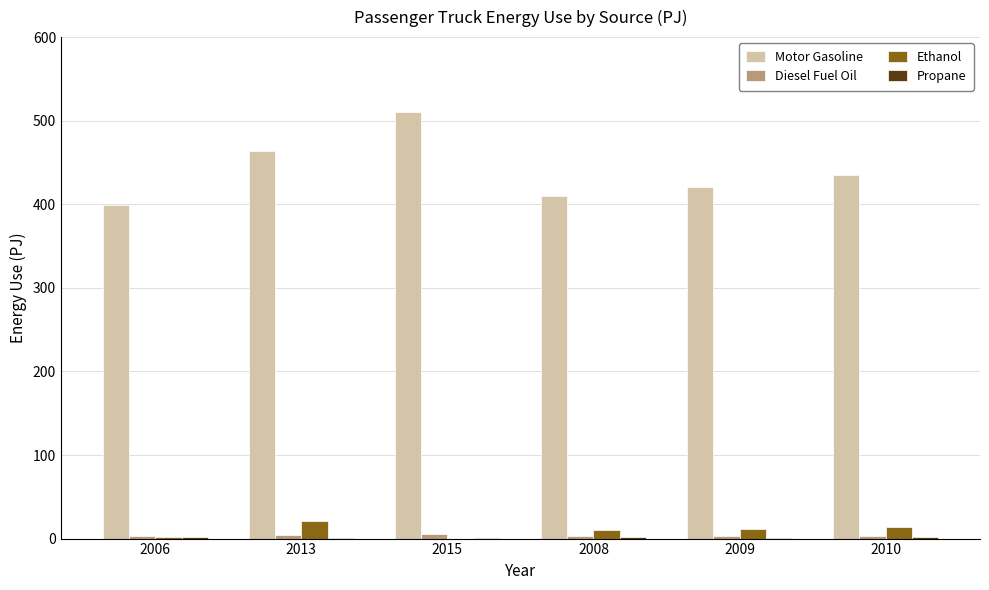

Which series has the largest range (max minus min)?

Motor Gasoline